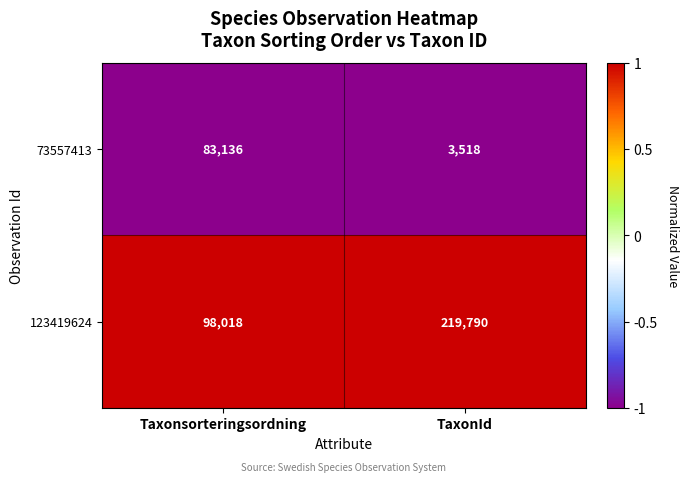

Which category has the highest value across all series?

TaxonId